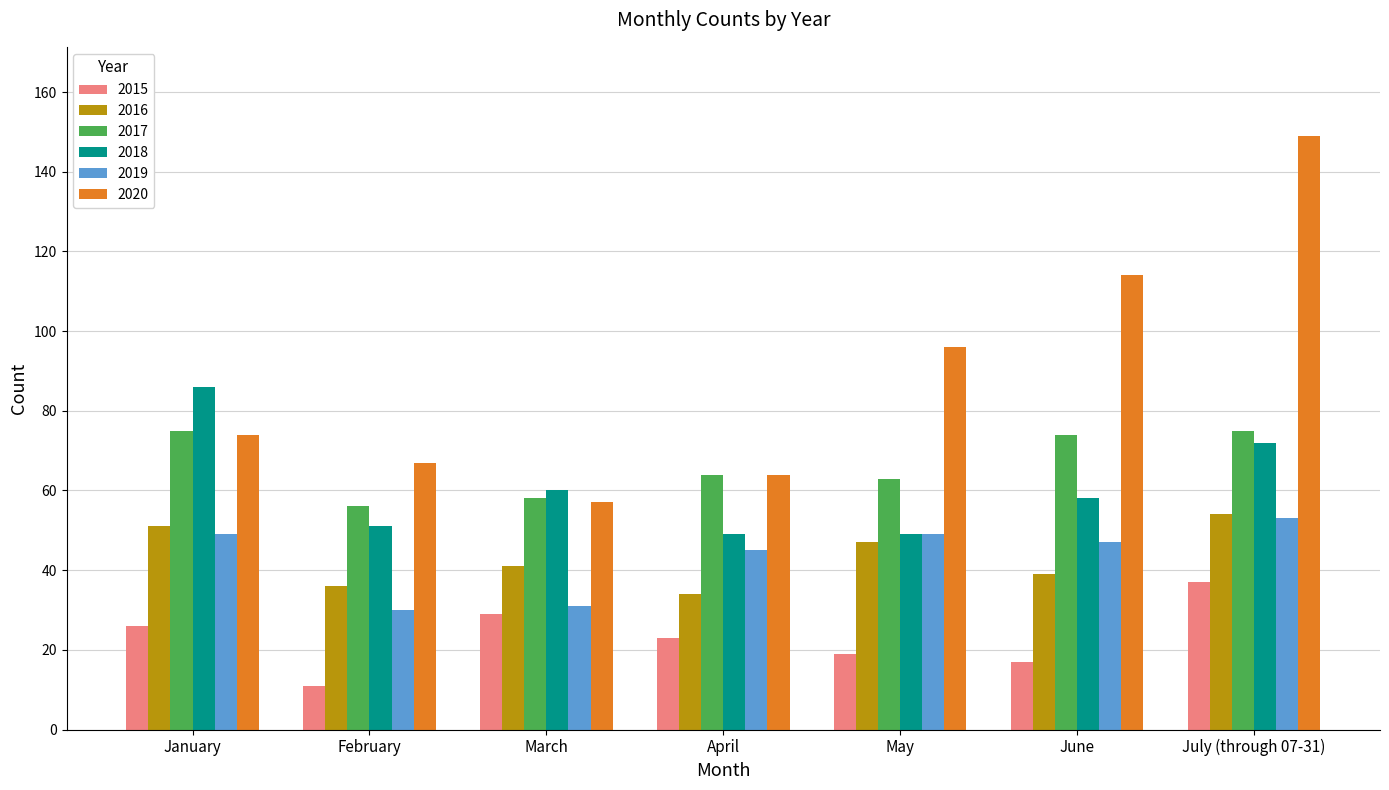

What is the minimum value for 2016?

34